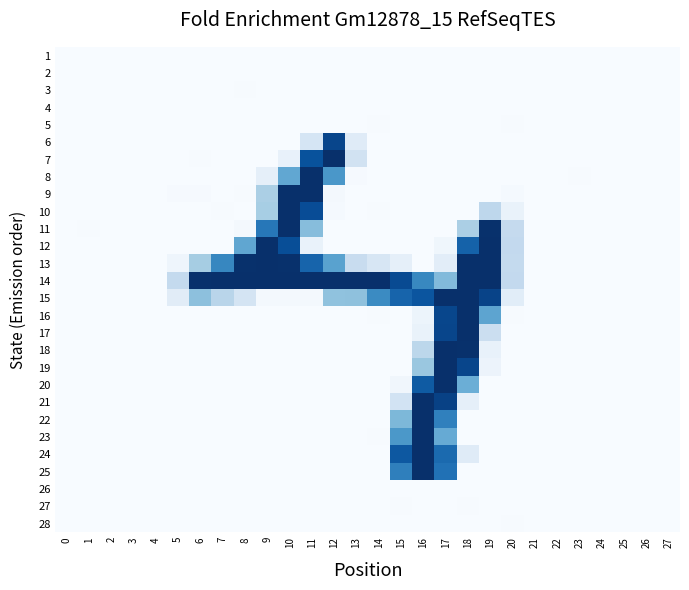

What is the spread (max minus min) of values at 27?

1.6